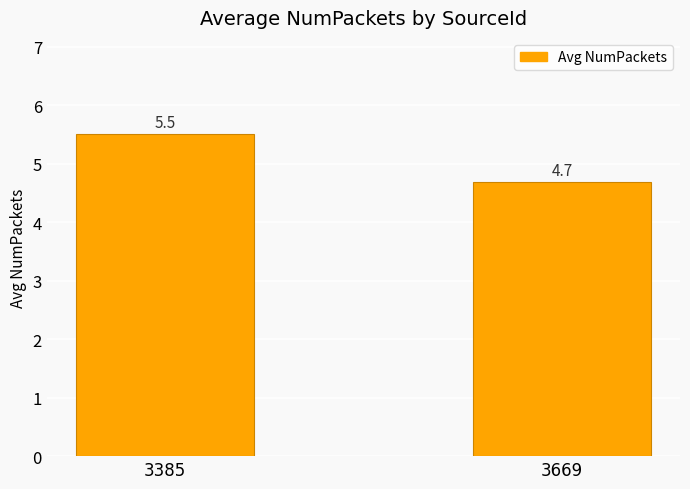

List the labels in order of value, smallest first.

3669, 3385